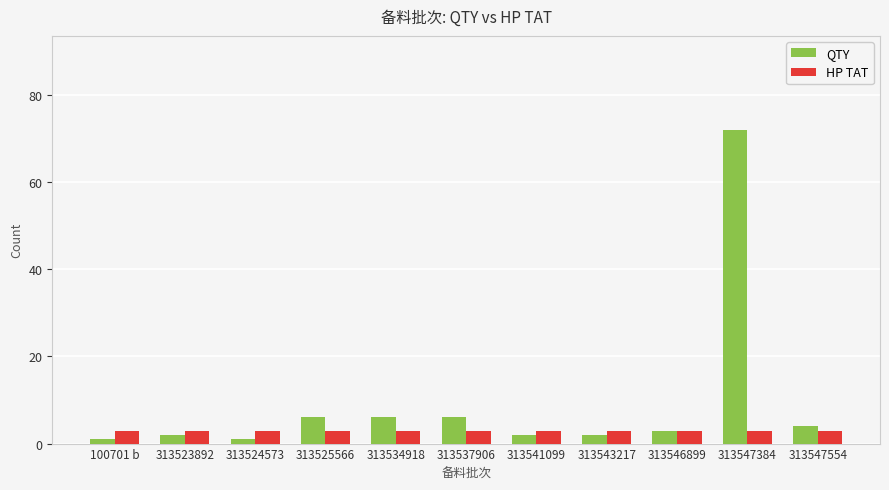

What is the sum of all QTY values?

105